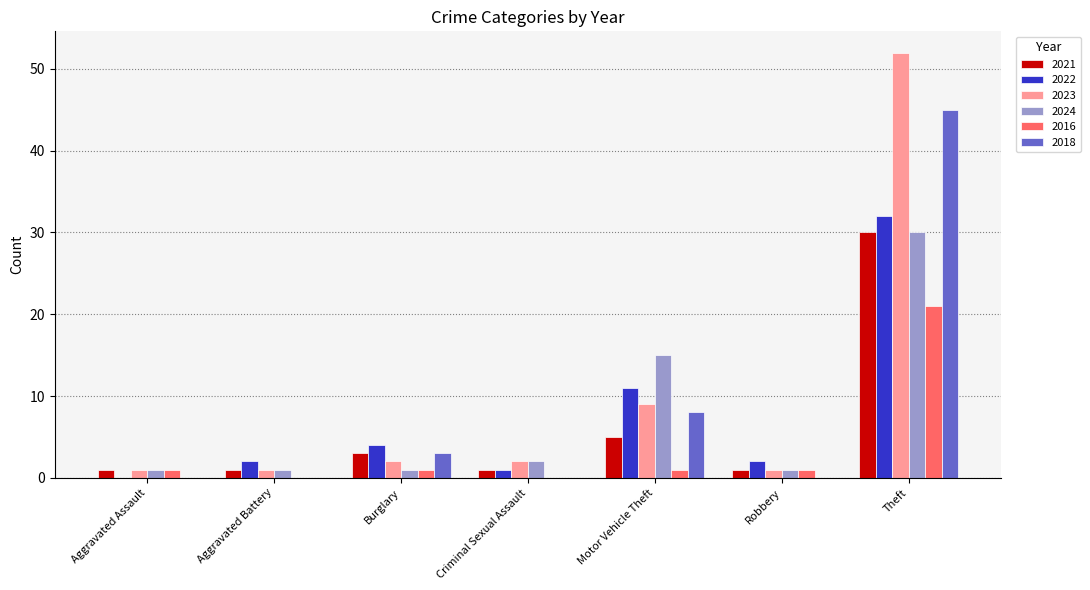

At which label does 2018 reach its peak?

Theft